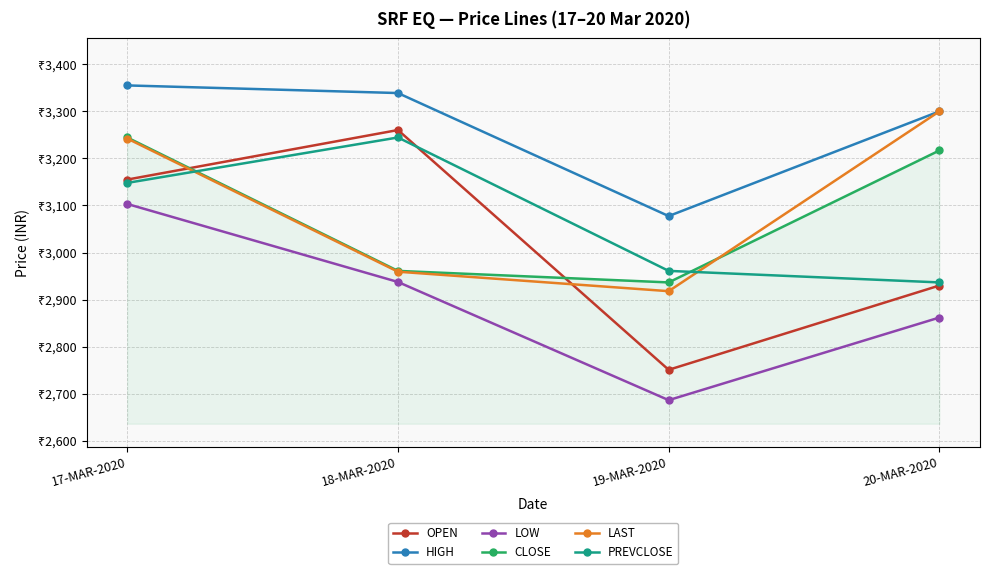

What is the value of the LOW point at the 3rd from the left?

2686.6